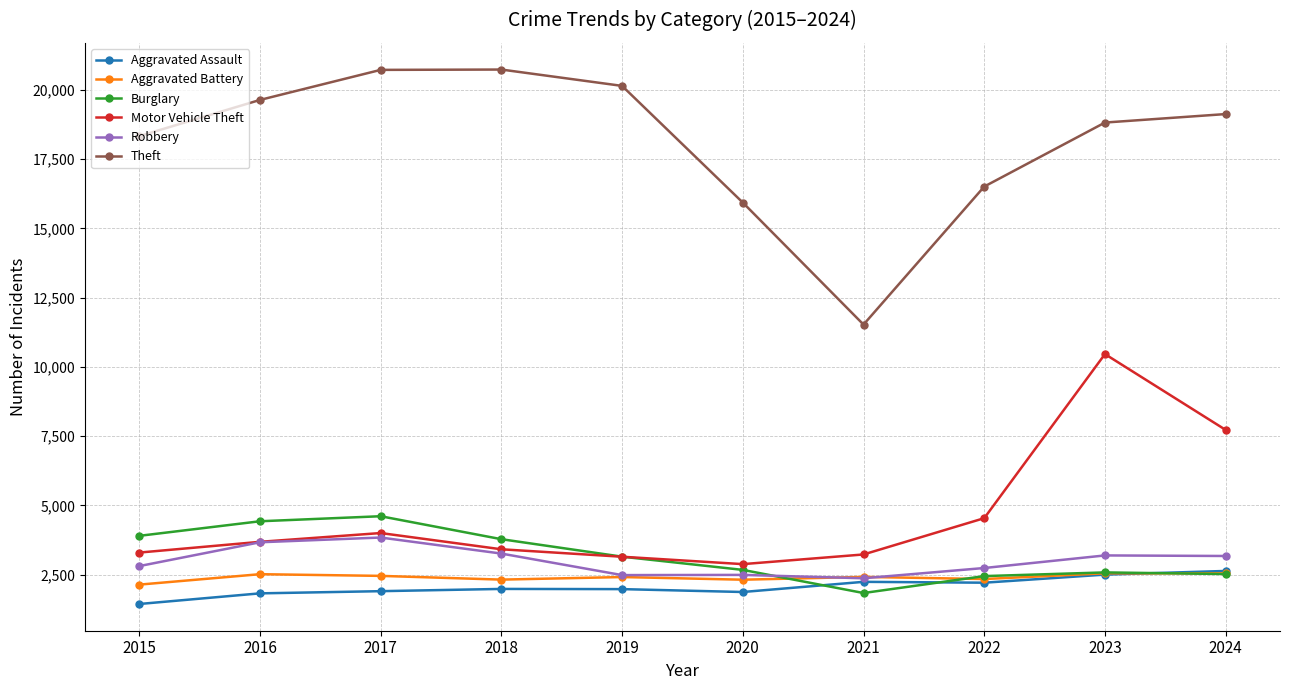

What is the approximate value of Aggravated Battery at 2019?

2413